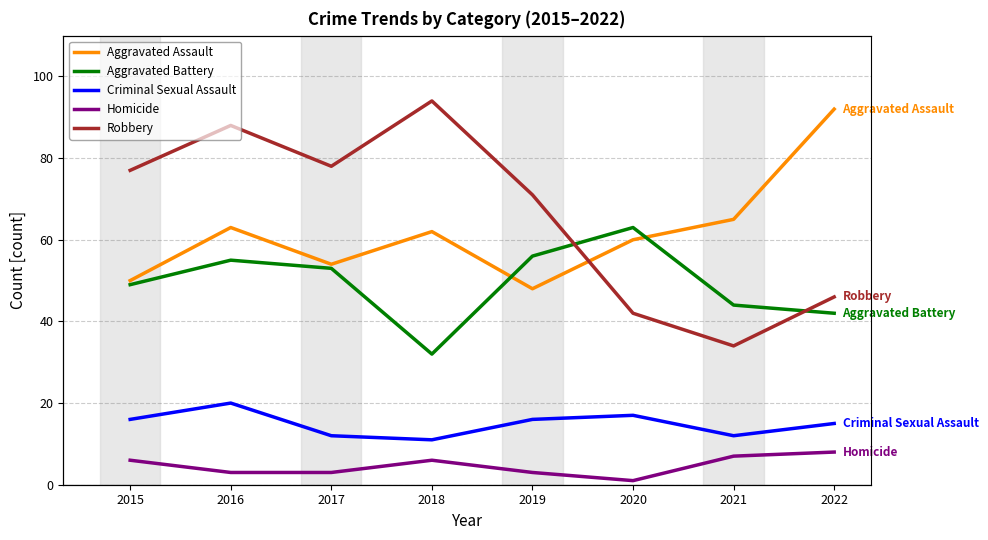

Between 2016 and 2019, which series saw the biggest shift?

Robbery